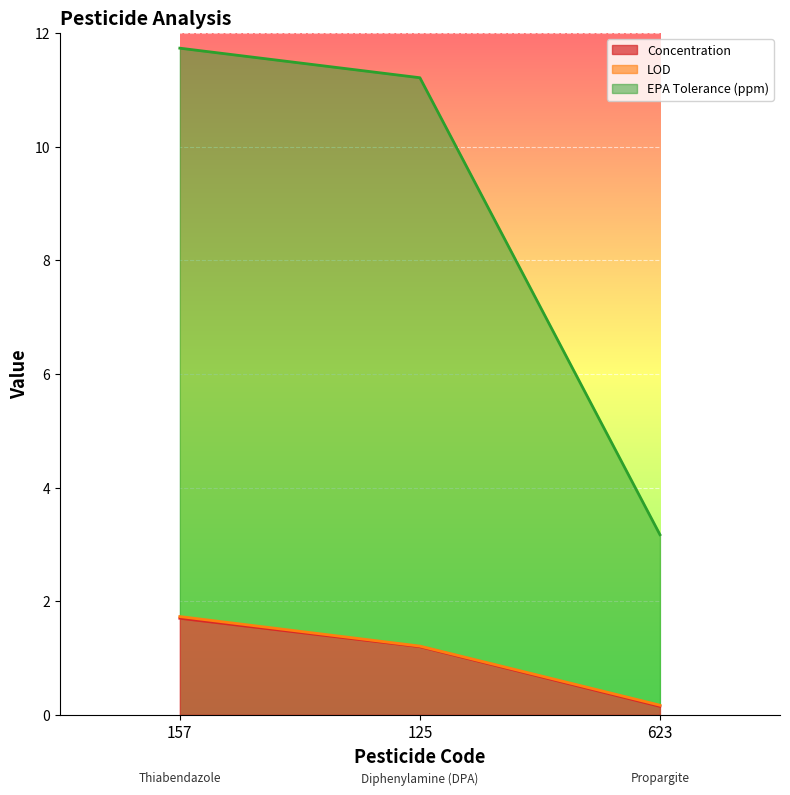

What is the spread (max minus min) of values at 157?

10.0